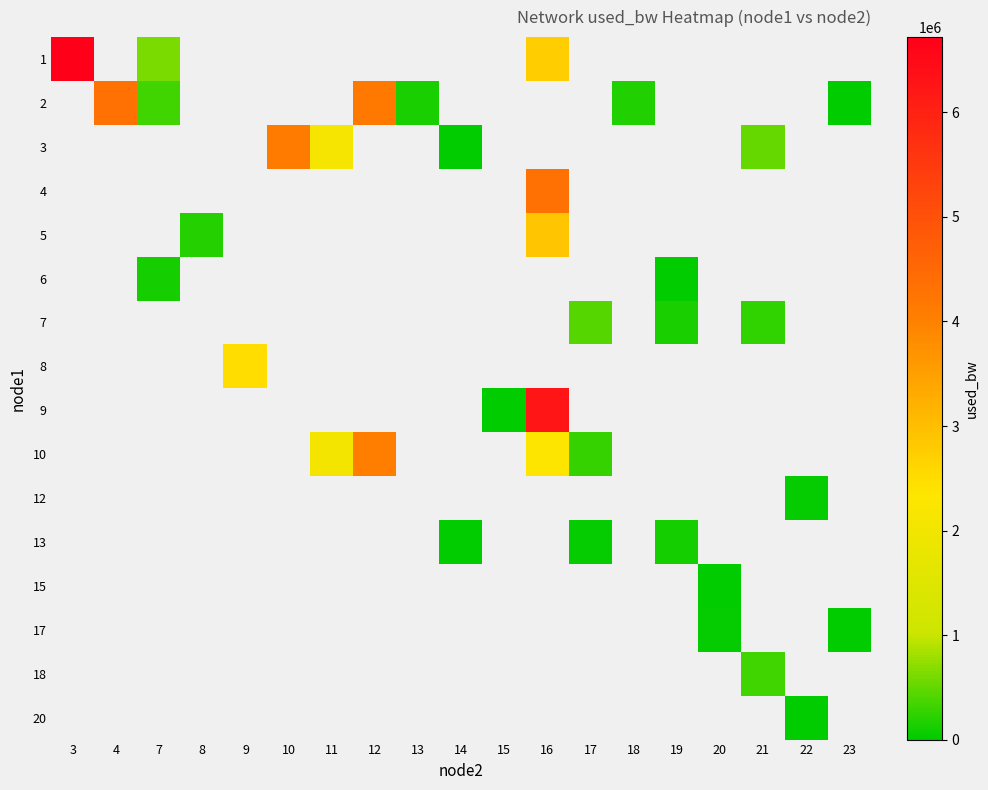

Which series has the widest spread of values?

1